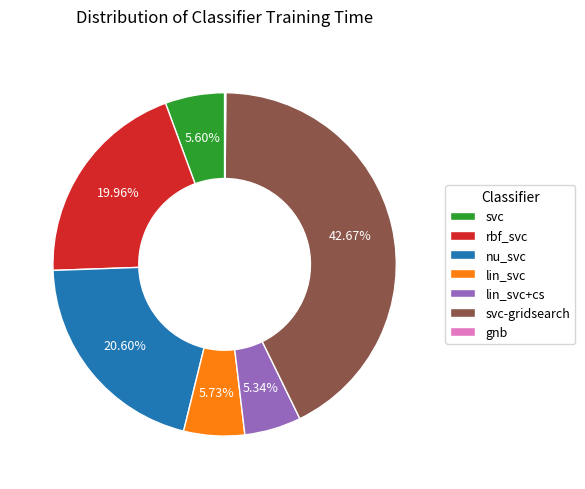

Is the sum of svc-gridsearch and rbf_svc greater than half?

Yes